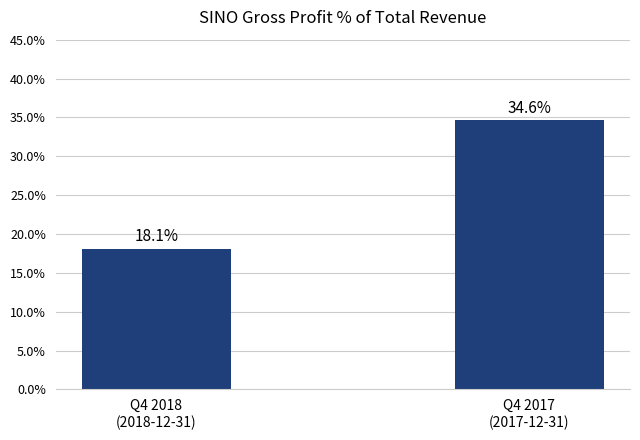

Does the chart contain any negative values?

No